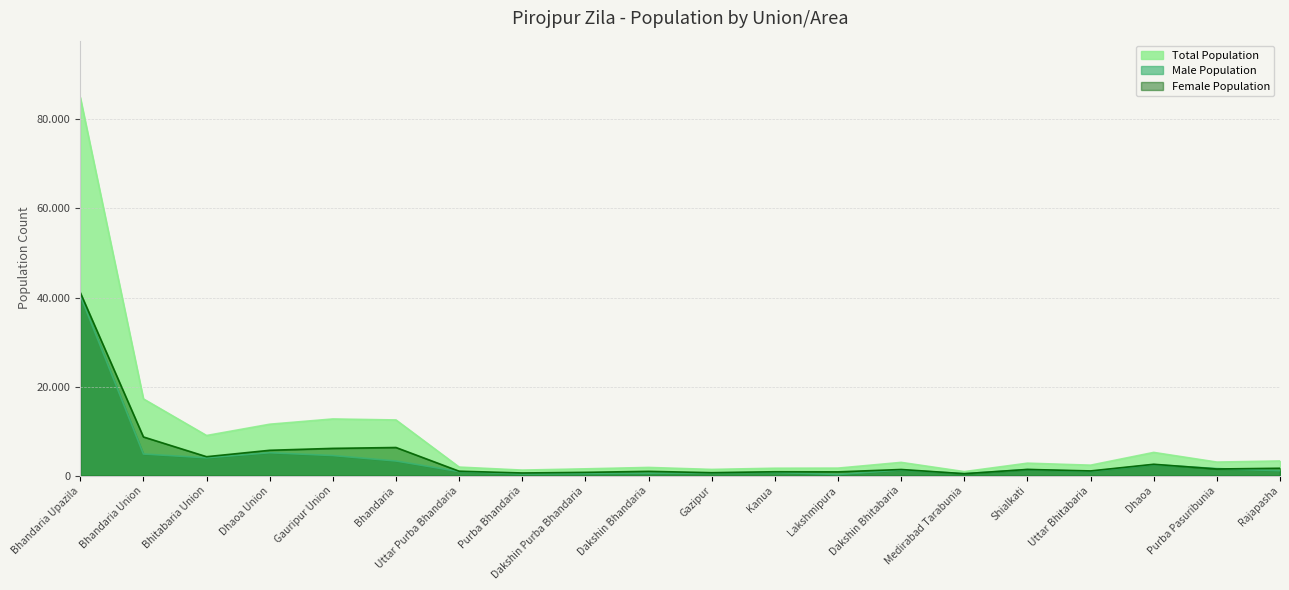

What is the average value of the Male Population series?

3763